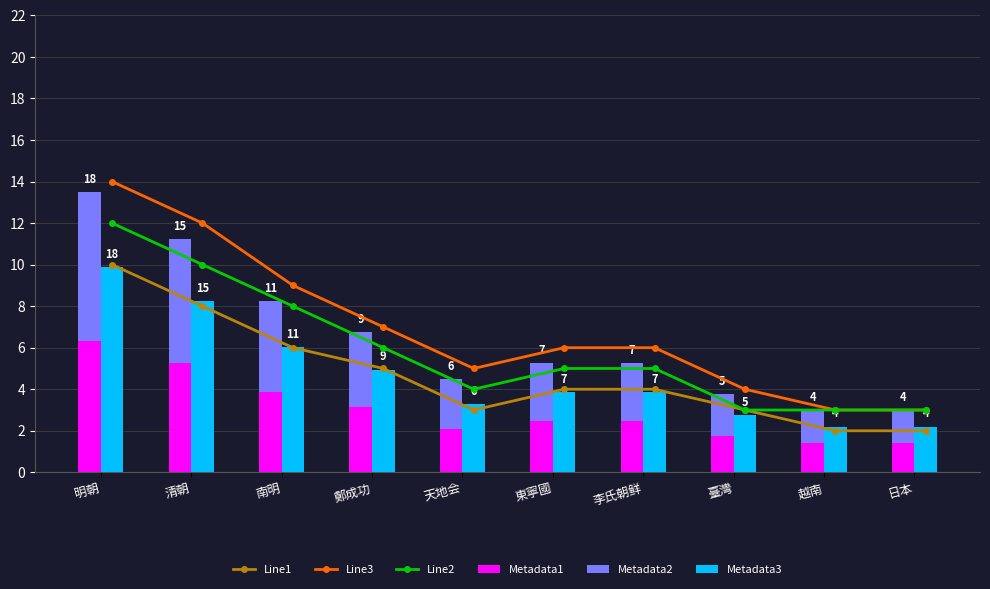

Which series changed the most between 鄭成功 and 日本?

Line3